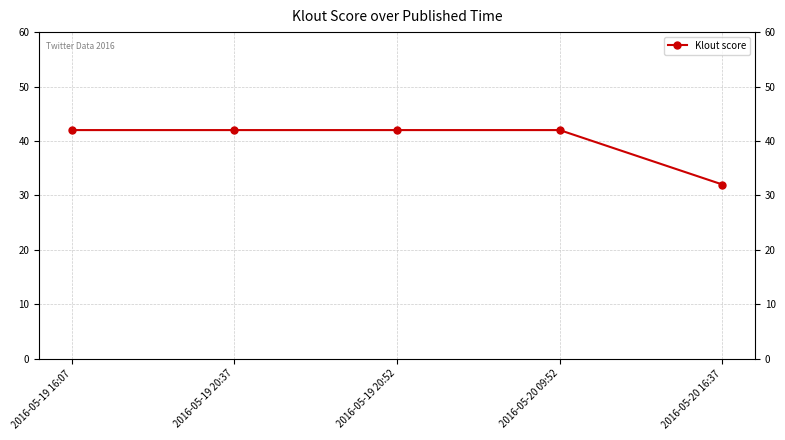

Is it true that the value at 2016-05-19 16:07 is 42?

True